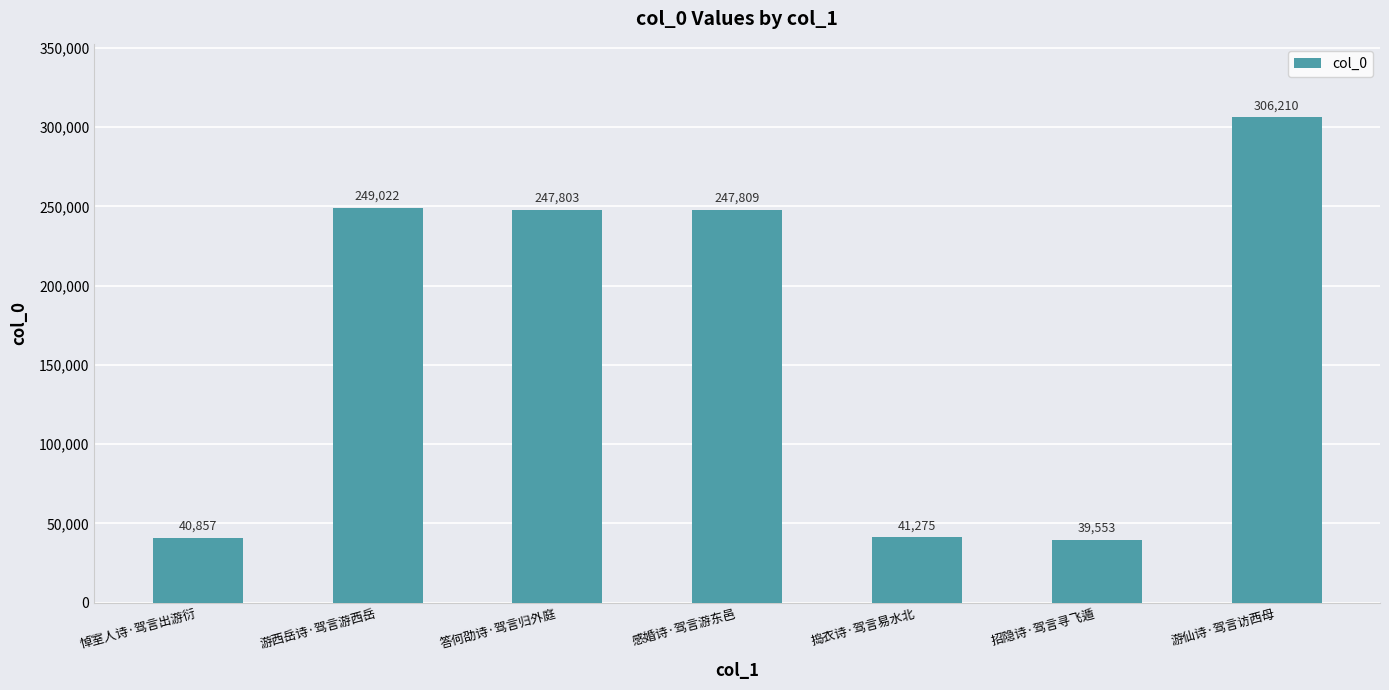

Which has a higher value, 答何劭诗·驾言归外庭 or 游西岳诗·驾言游西岳?

游西岳诗·驾言游西岳